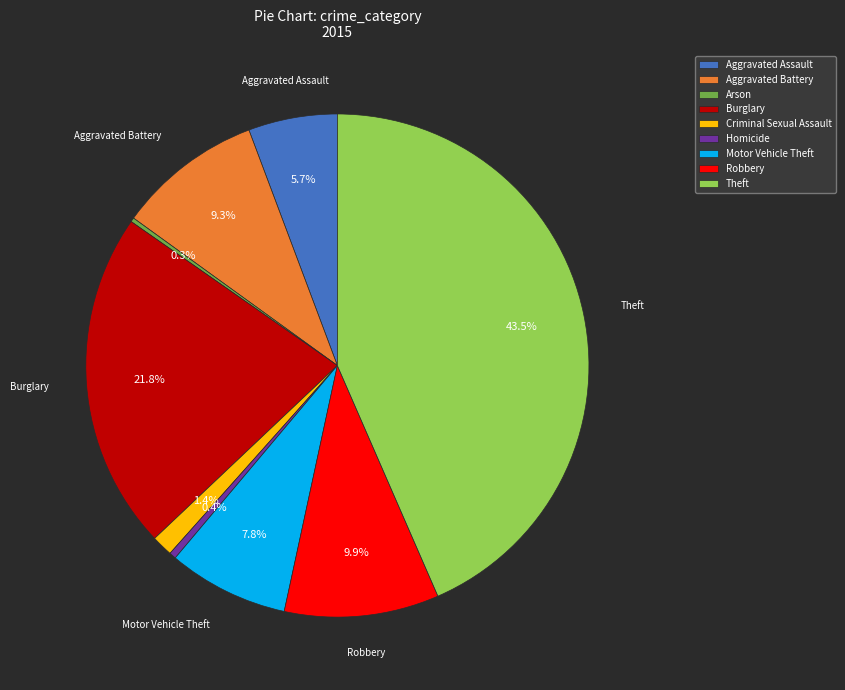

To the nearest percent, what is the average slice percentage?

11%